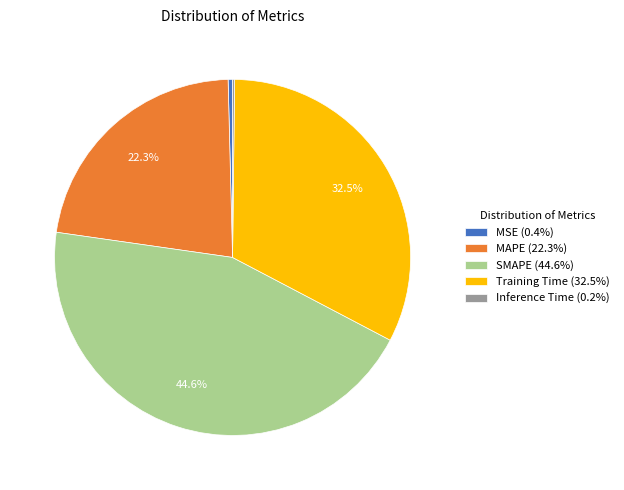

To the nearest percent, what portion does SMAPE represent?

45%